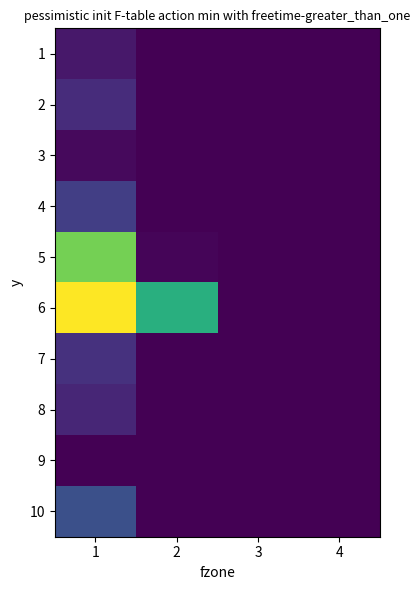

Which series has the largest total across all categories?

6